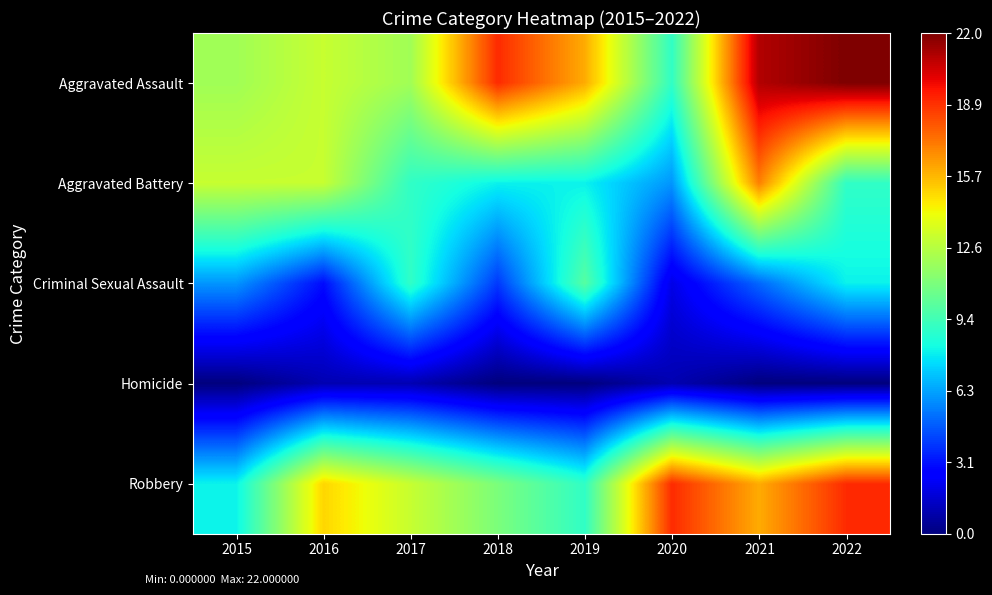

Reading left to right, transcribe all the data shown in this chart.

Aggravated Assault: 2015=12	2016=13	2017=12	2018=19	2019=16	2020=9	2021=21	2022=22
Aggravated Battery: 2015=13	2016=13	2017=9	2018=8	2019=8	2020=6	2021=17	2022=9
Criminal Sexual Assault: 2015=6	2016=3	2017=9	2018=4	2019=10	2020=2	2021=5	2022=8
Homicide: 2015=0	2016=1	2017=1	2018=0	2019=0	2020=1	2021=0	2022=0
Robbery: 2015=8	2016=15	2017=13	2018=11	2019=9	2020=19	2021=16	2022=19